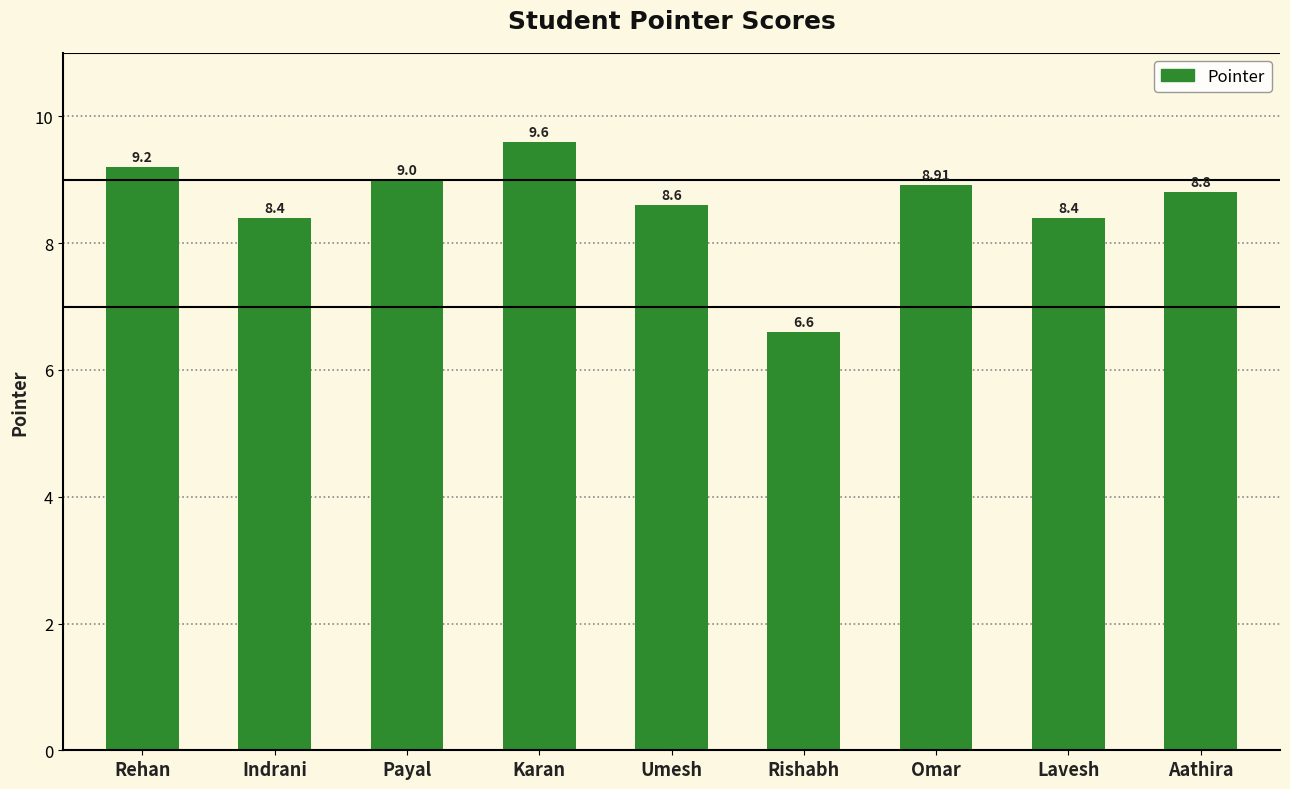

What is the value of the 9th bar from the left?

8.8